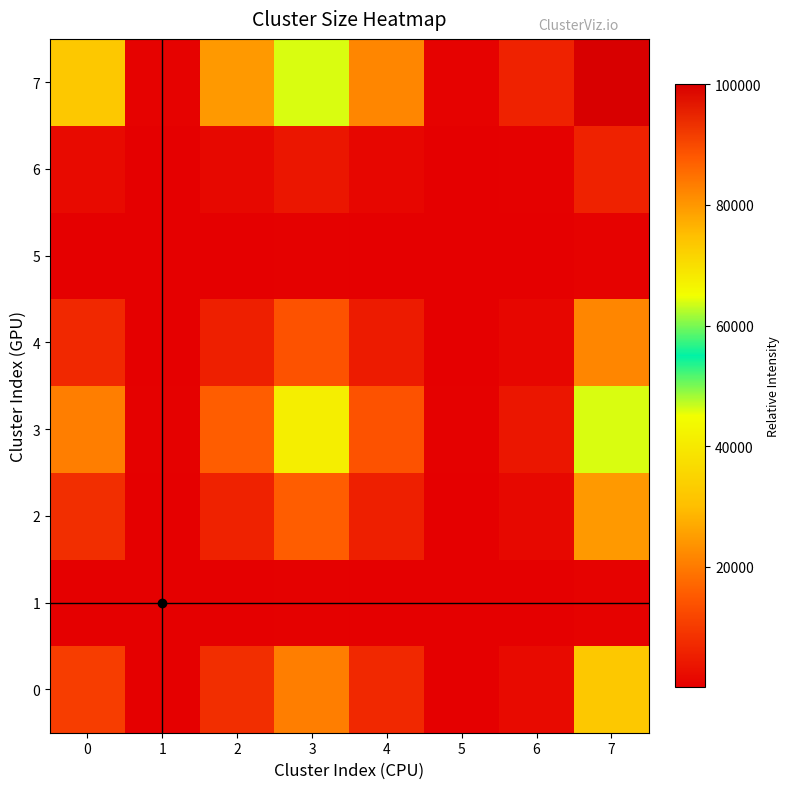

Reading right to left, list all the values displayed in this chart.

0: 7=32273.8	6=1893.8	5=157.8	4=7022.9	3=20674.2	2=7890.9	1=157.8	0=10416.0
1: 7=489.0	6=28.7	5=2.4	4=106.4	3=313.2	2=119.6	1=2.4	0=157.8
2: 7=24449.9	6=1434.7	5=119.6	4=5320.4	3=15662.3	2=5978.0	1=119.6	0=7890.9
3: 7=64058.7	6=3758.9	5=313.2	4=13939.4	3=41035.1	2=15662.3	1=313.2	0=20674.2
4: 7=21760.4	6=1276.9	5=106.4	4=4735.1	3=13939.4	2=5320.4	1=106.4	0=7022.9
5: 7=489.0	6=28.7	5=2.4	4=106.4	3=313.2	2=119.6	1=2.4	0=157.8
6: 7=5868.0	6=344.3	5=28.7	4=1276.9	3=3758.9	2=1434.7	1=28.7	0=1893.8
7: 7=100000.0	6=5868.0	5=489.0	4=21760.4	3=64058.7	2=24449.9	1=489.0	0=32273.8